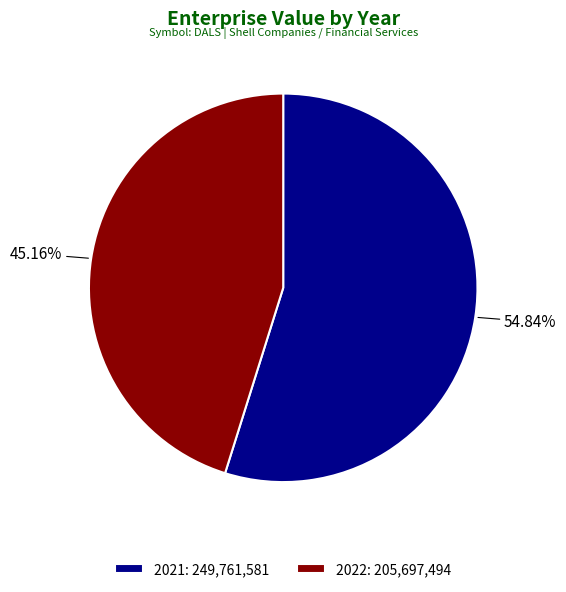

To the nearest percent, what is the difference between the 2022 and 2021 slice percentages?

10%